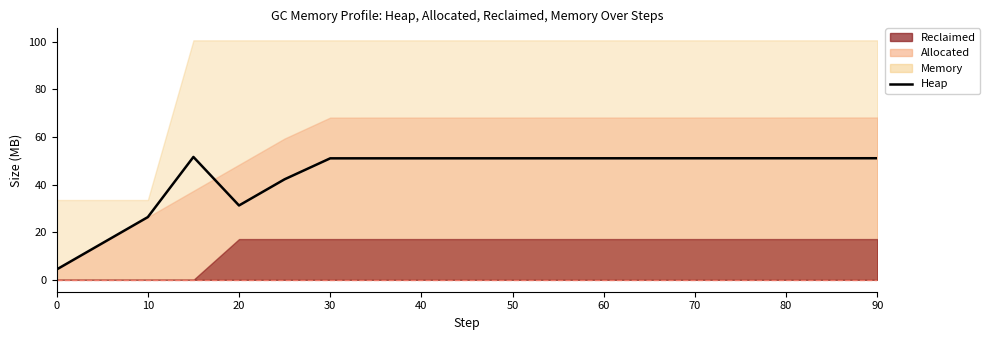

Reading right to left, extract all data points from this chart.

51.1	51.1	51.1	51.1	51.1	51.1	51.1	51.1	51.1	51.1	51.1	51.1	51.1	42.3	31.3	51.6	26.4	15.4	4.4